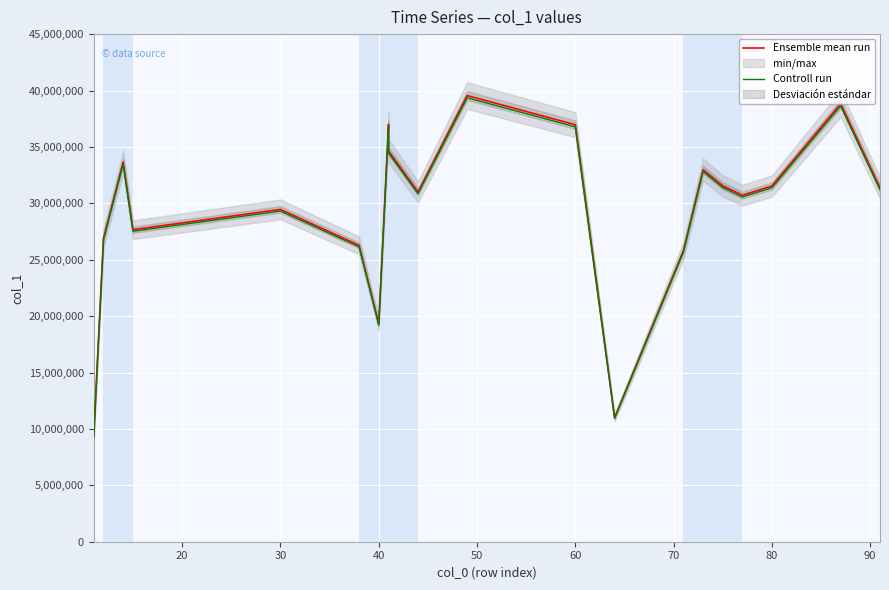

True or false: Controll run and Ensemble mean run cross at least once.

False